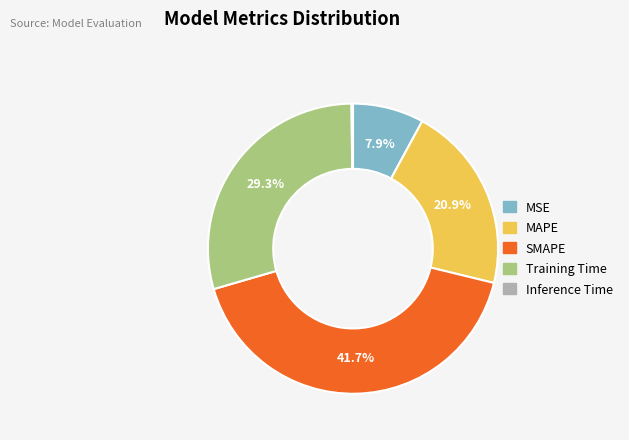

What percentage is the SMAPE slice, to the nearest percent?

42%